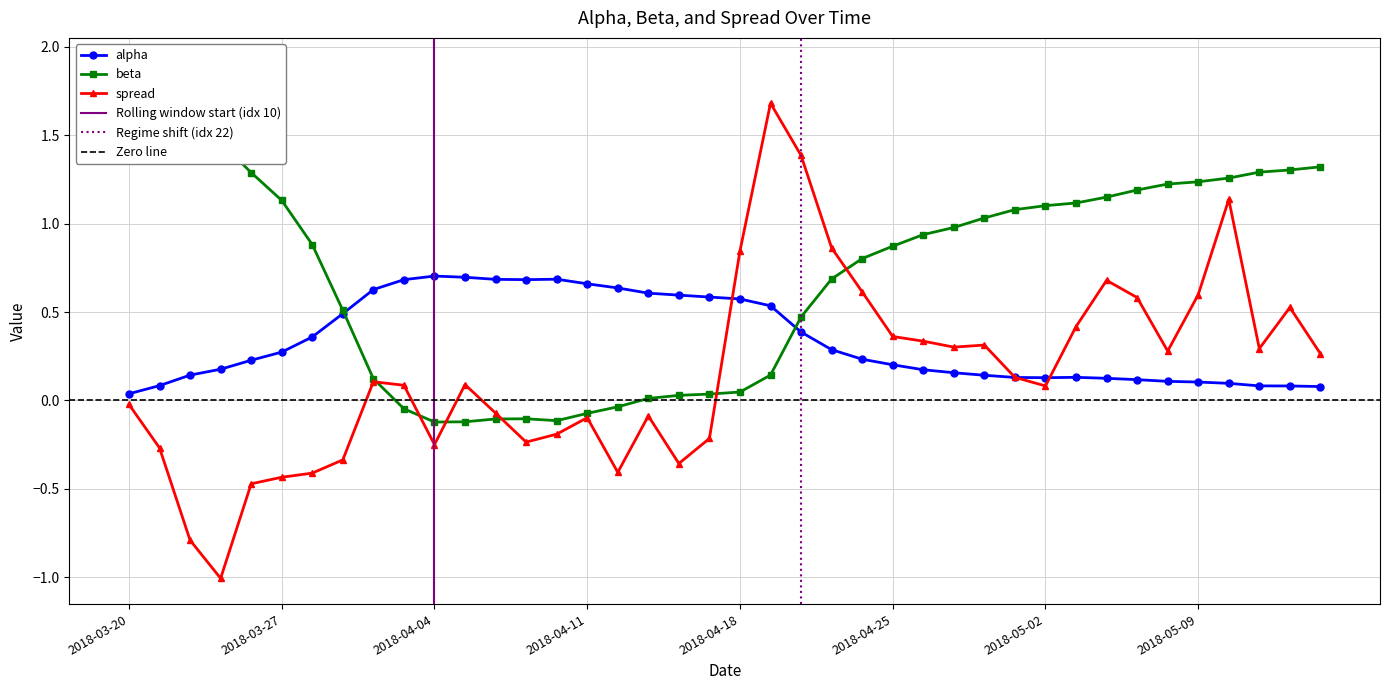

What position from the left is 2018-03-26?

5